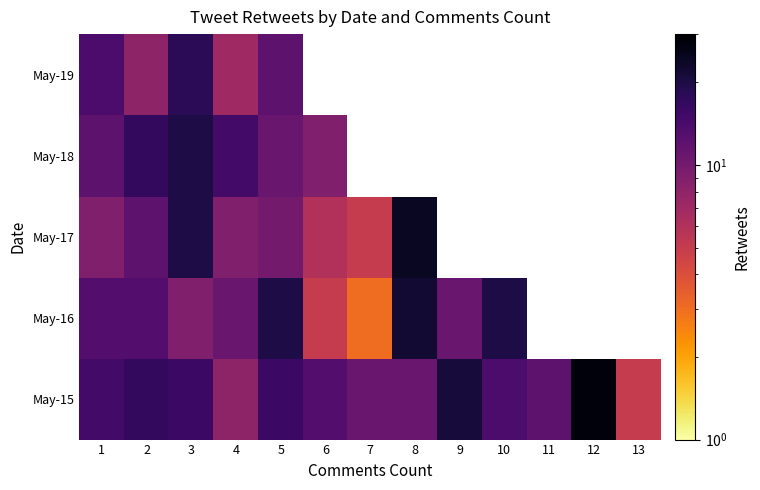

At which category does the chart reach its minimum across all series?

7